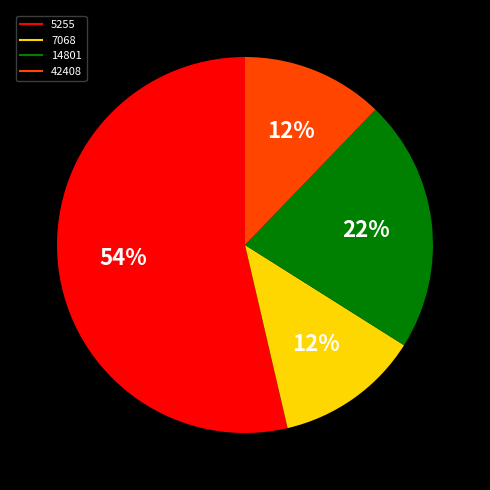

Between 5255 and 7068, which is larger?

5255